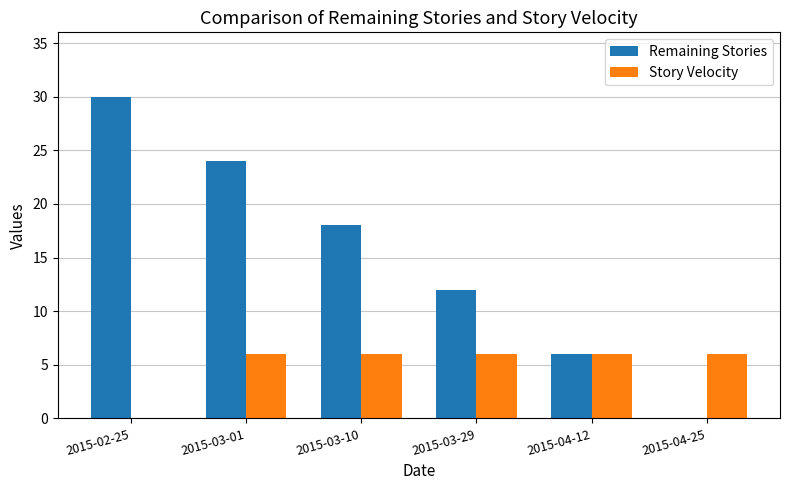

True or false: Story Velocity has a value of 6 at 2015-03-01.

True